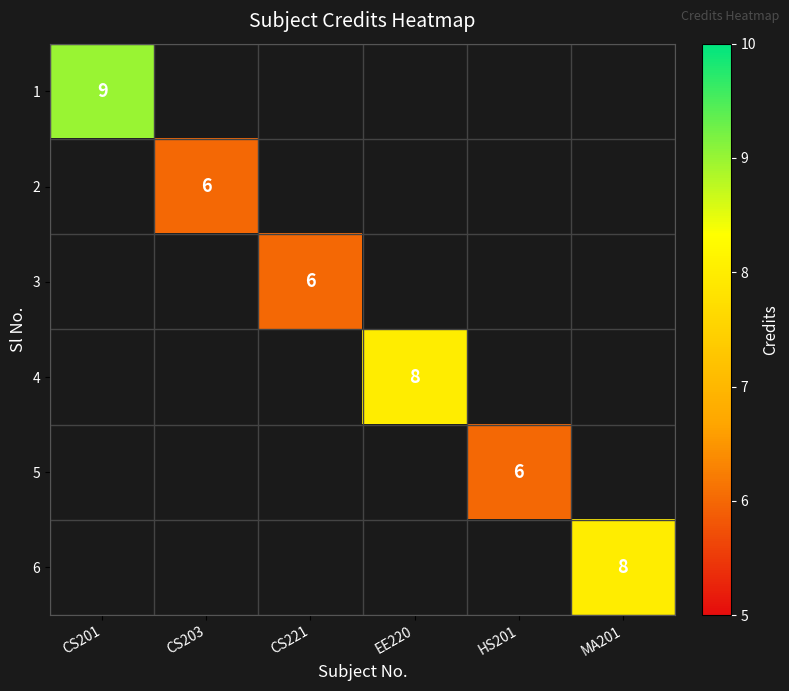

Read the 6 value at MA201.

8.0